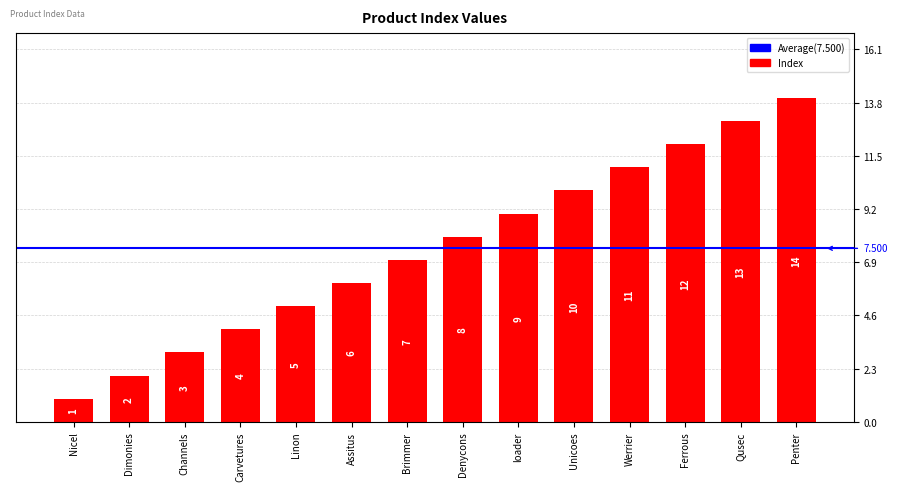

True or false: the data shows 5 at loader.

False